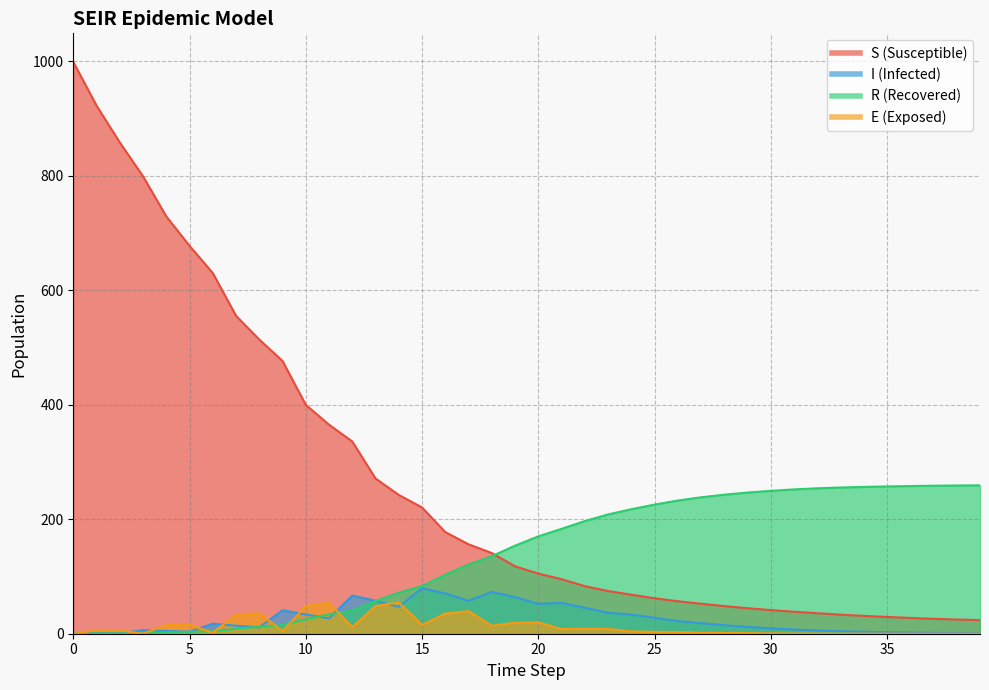

What is the value of the S point at the 7th from the left?

630.1